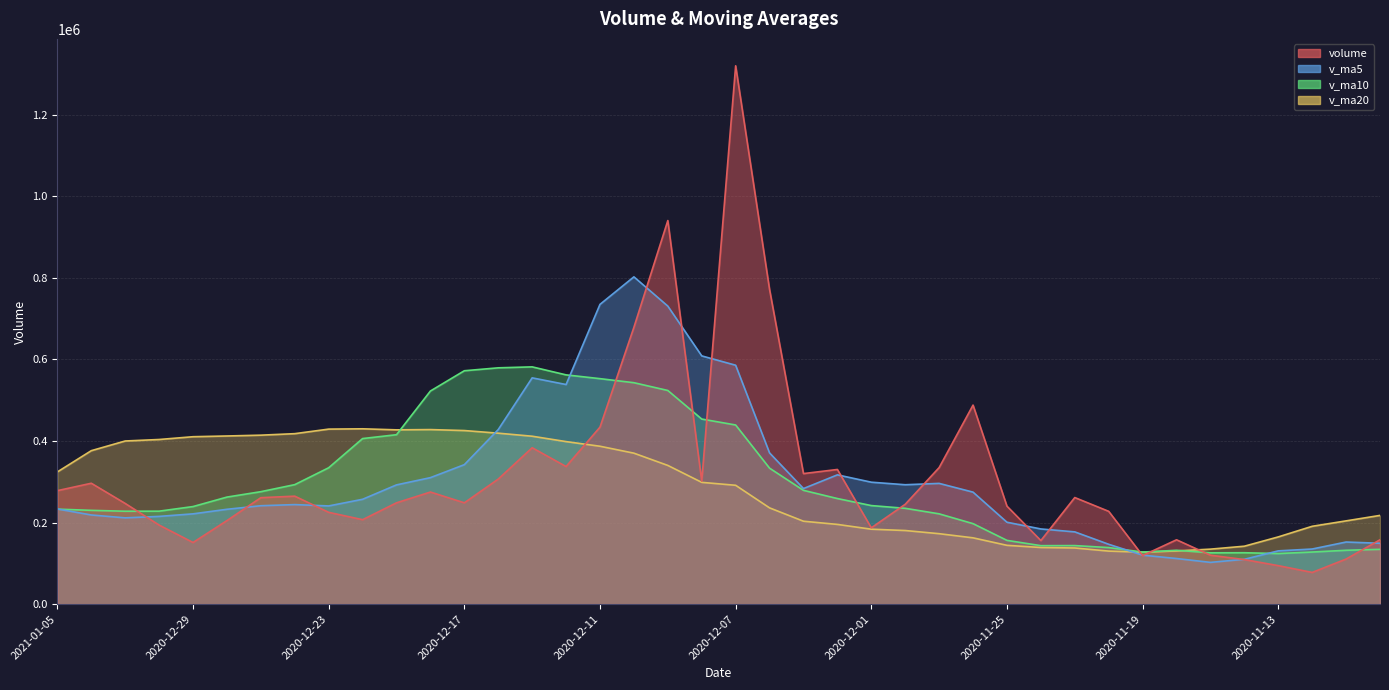

At which category does the chart reach its peak across all series?

2020-12-07